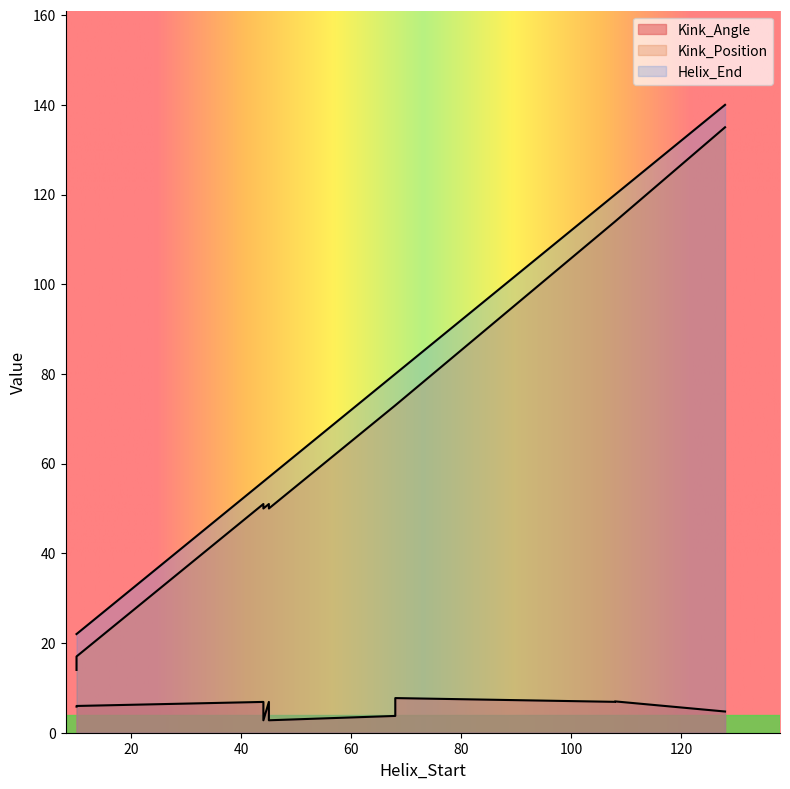

What is the minimum value for Kink_Position?

14.0